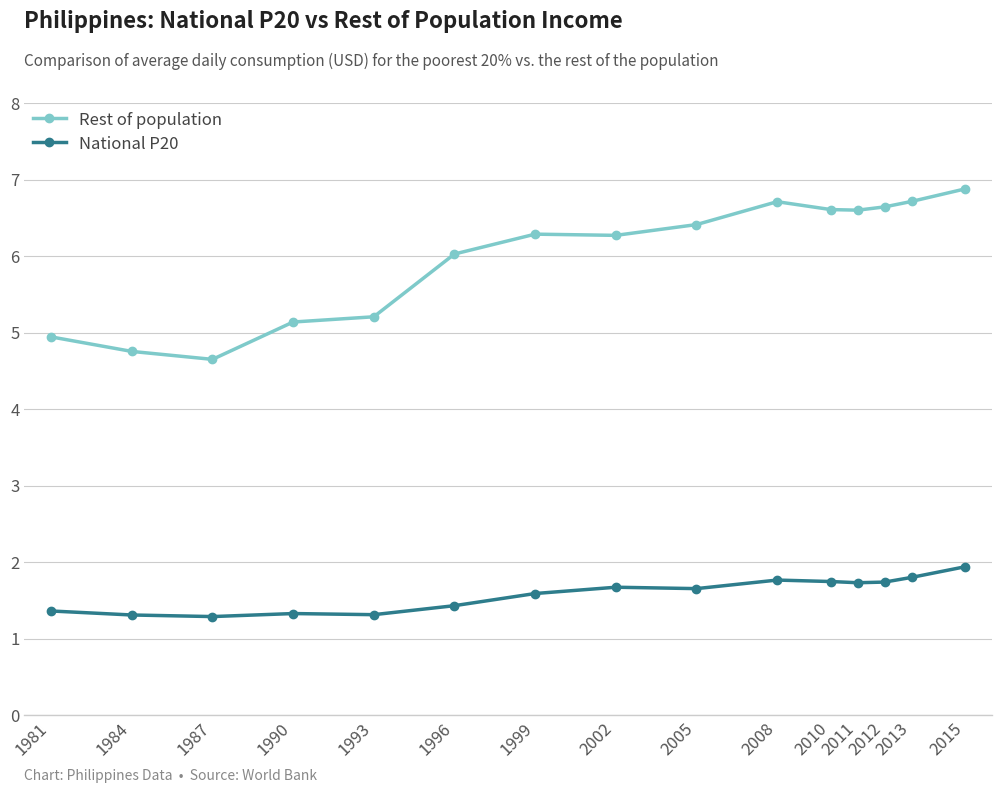

What is the spread (max minus min) of values at 1996?

4.6